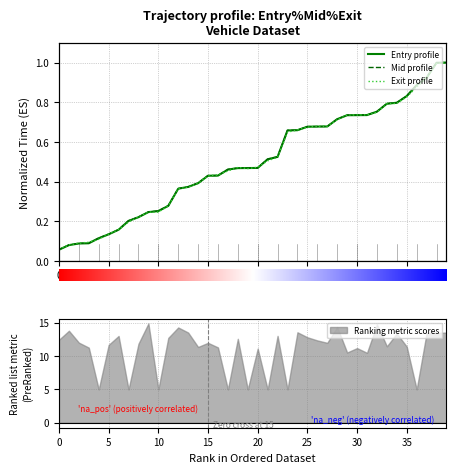

What position from the right is 35?

5